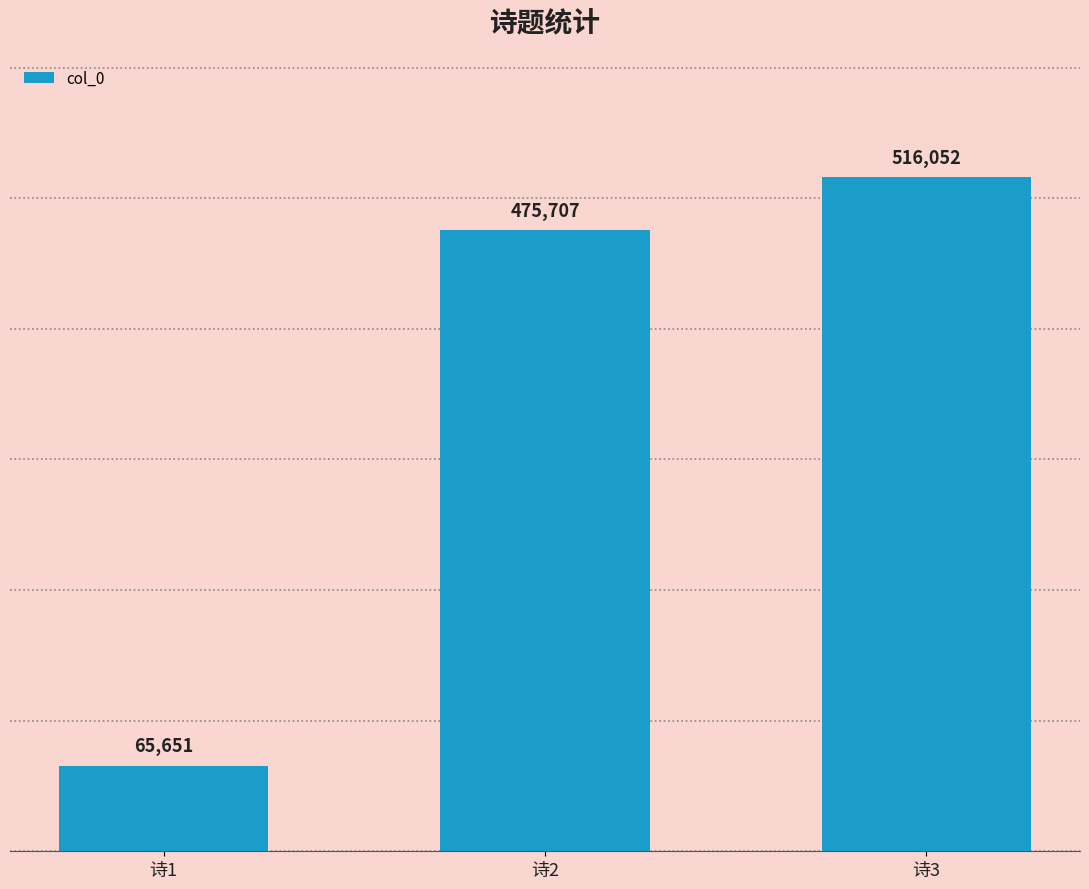

Does the chart contain stacked bars?

No